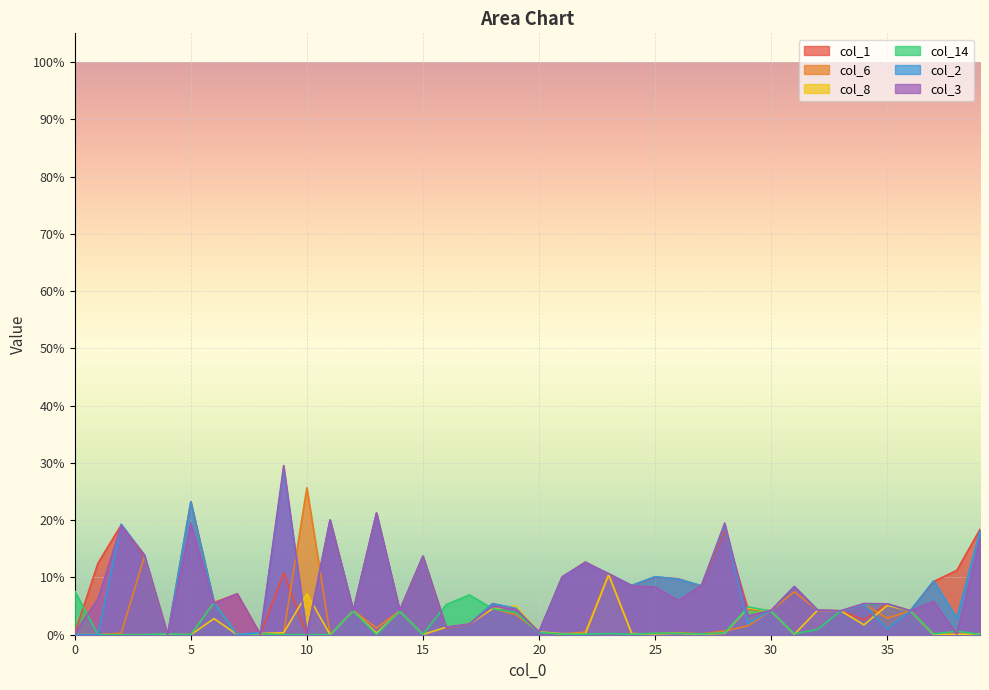

In col_8, how many points are higher than both neighbors (excluding endpoints)?

11